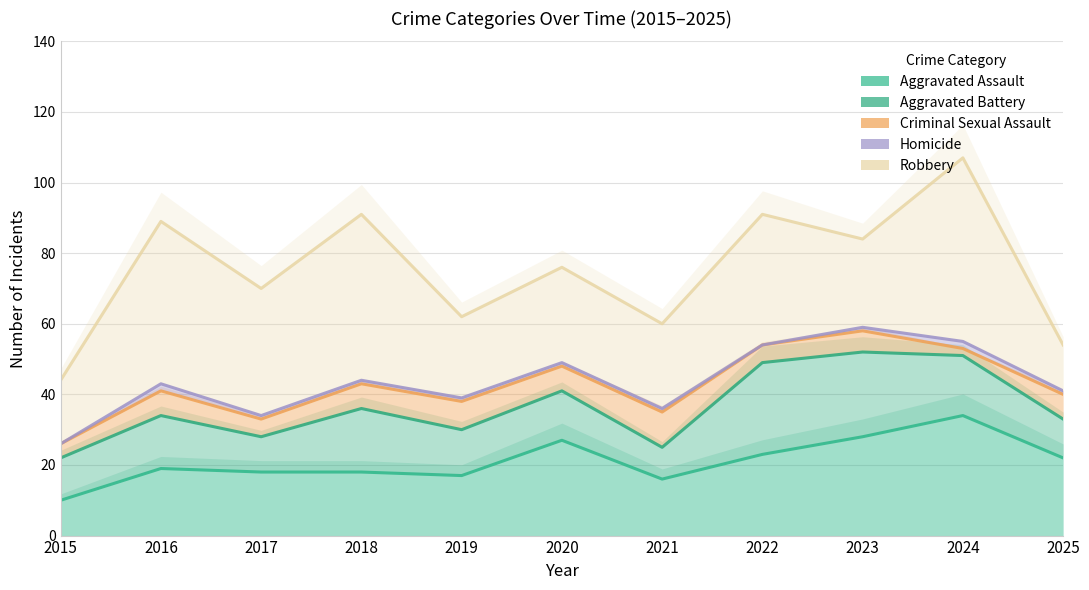

Which has a higher value, 2020 or 2021?

2020